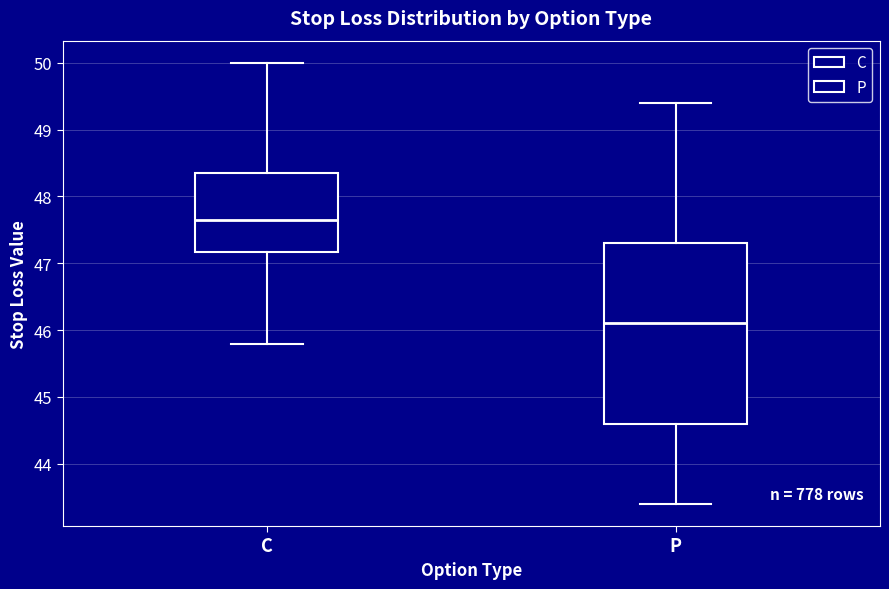

Which box has the lowest median line?

P